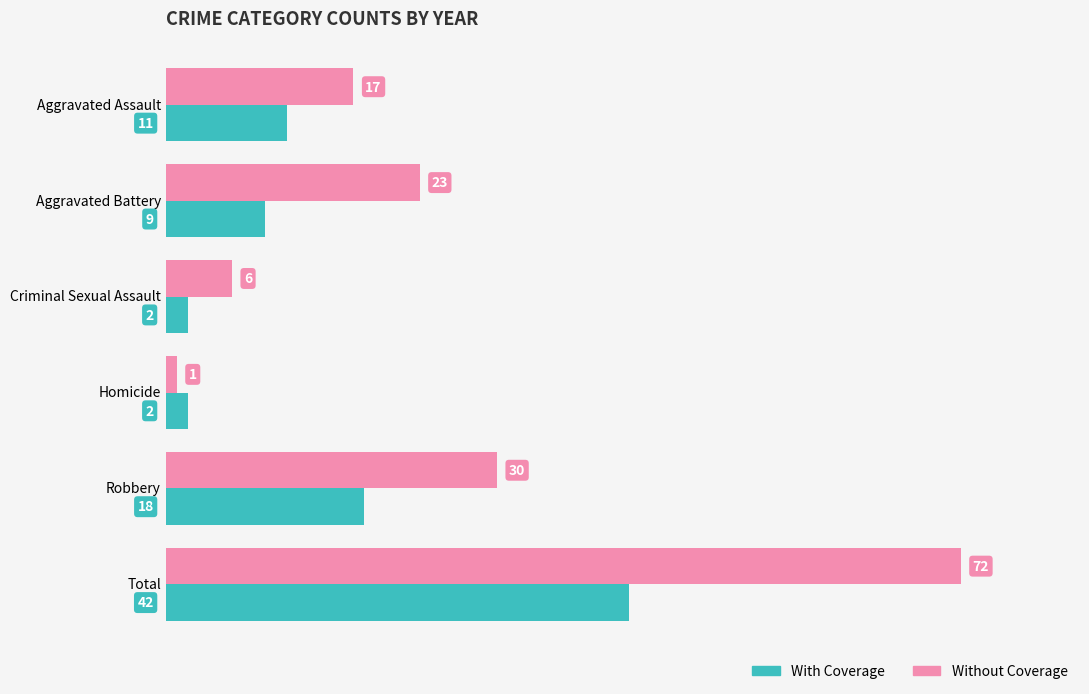

List the labels in order of Without Coverage value, smallest first.

Homicide, Criminal Sexual Assault, Aggravated Assault, Aggravated Battery, Robbery, Total